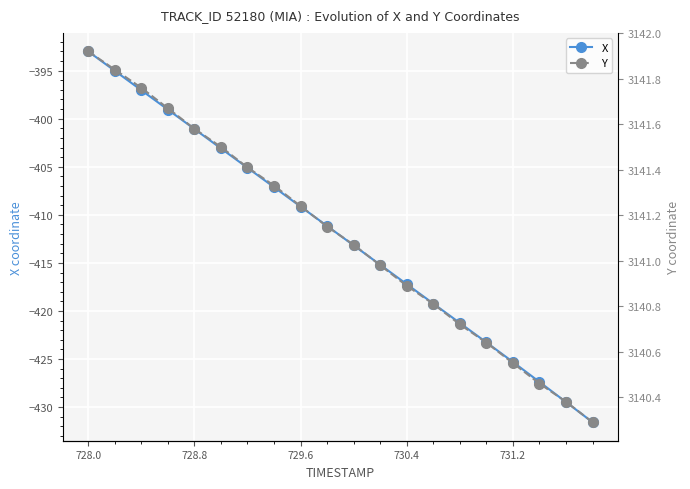

Which series has the largest total across all categories?

Y